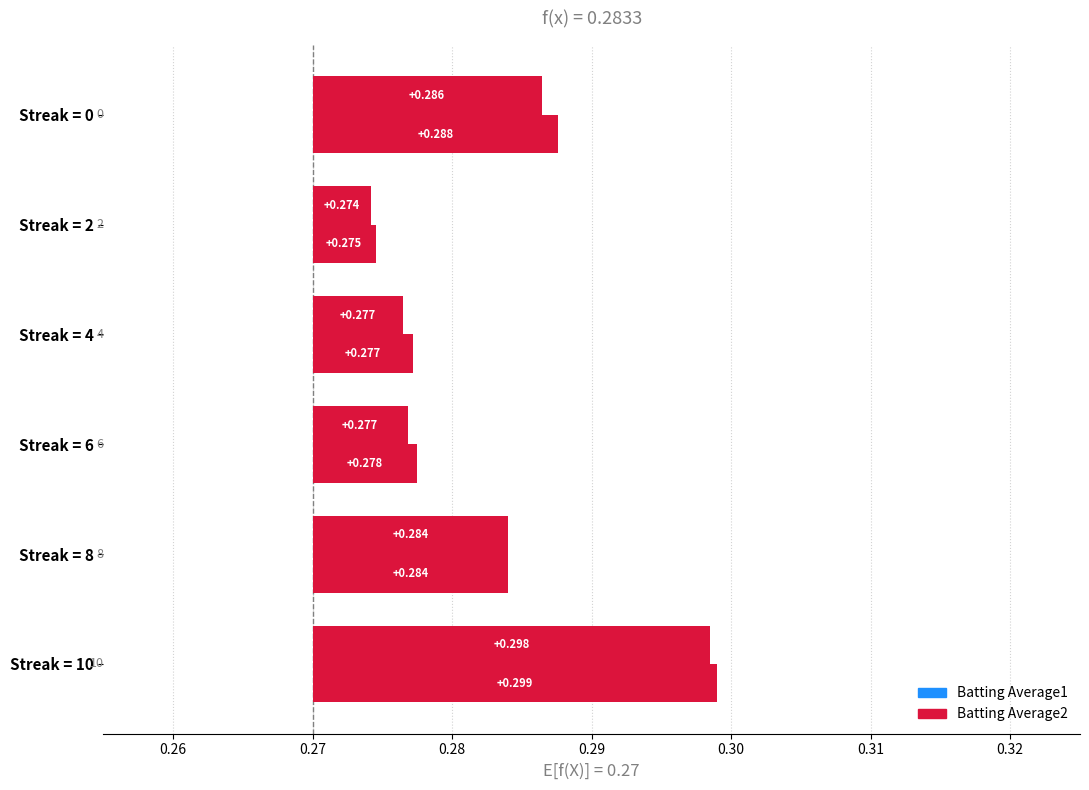

Count the Batting Average2 values in the range 0 to 1.

6